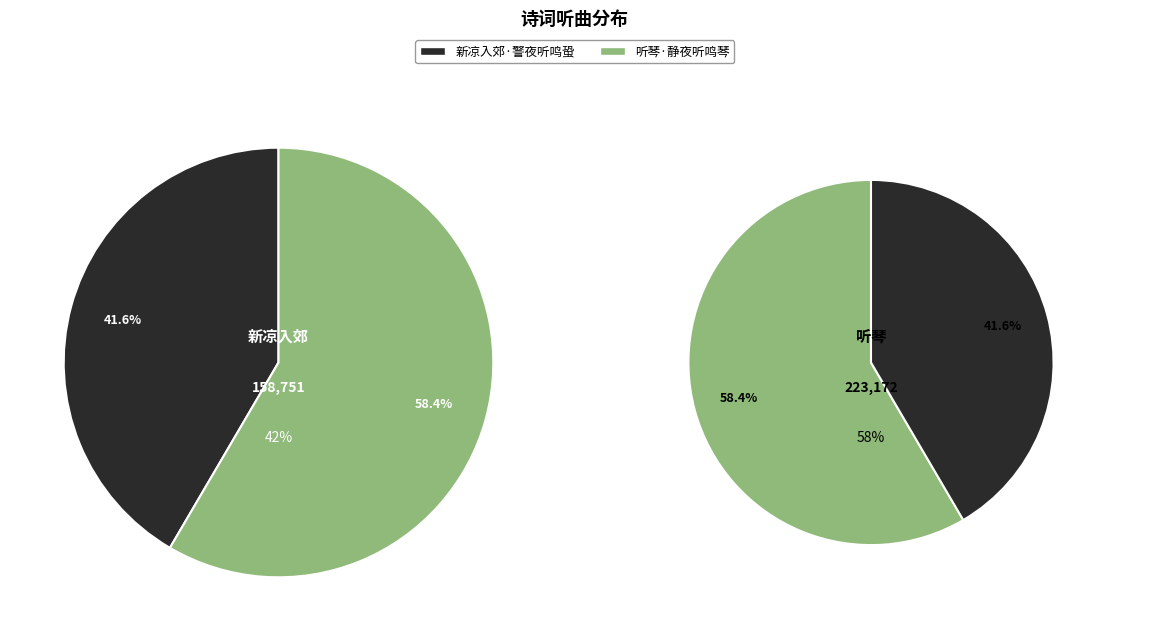

What percentage is the 新凉入郊·警夜听鸣蛩 slice, to the nearest percent?

42%